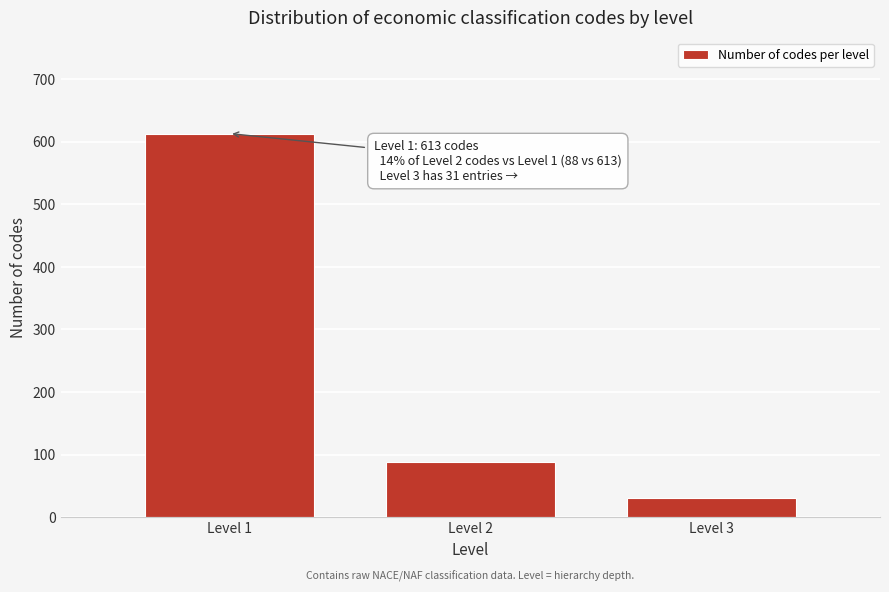

Reading right to left, transcribe all the data shown in this chart.

31	88	613